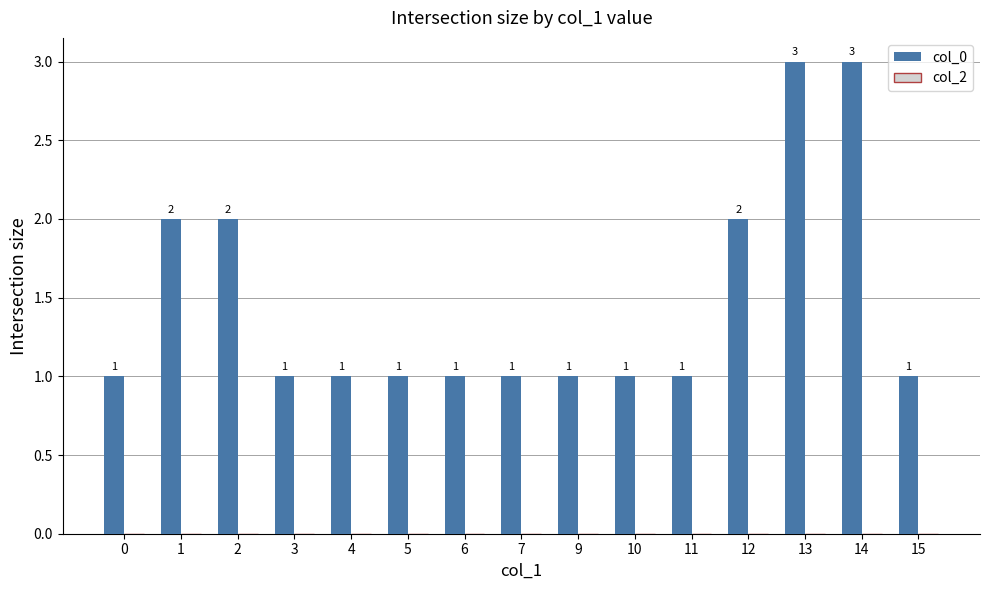

What is the maximum value shown in the chart?

3